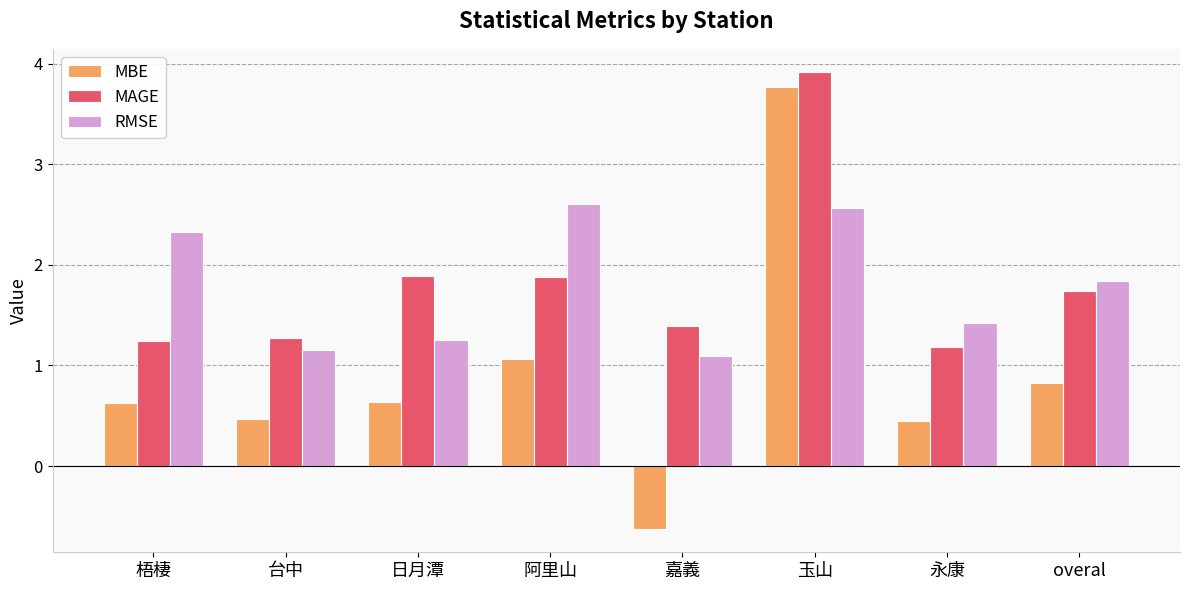

Which series has the largest range (max minus min)?

MBE